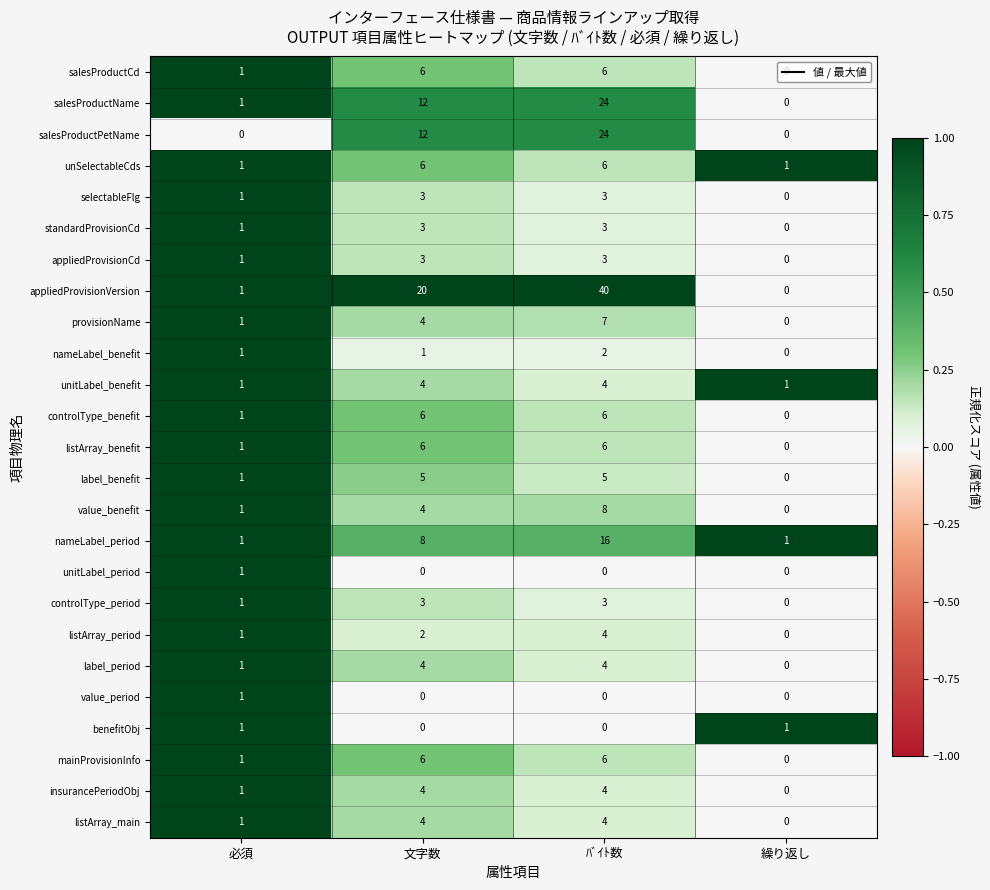

The value of selectableFlg at 繰り返し is -2. True or false?

False